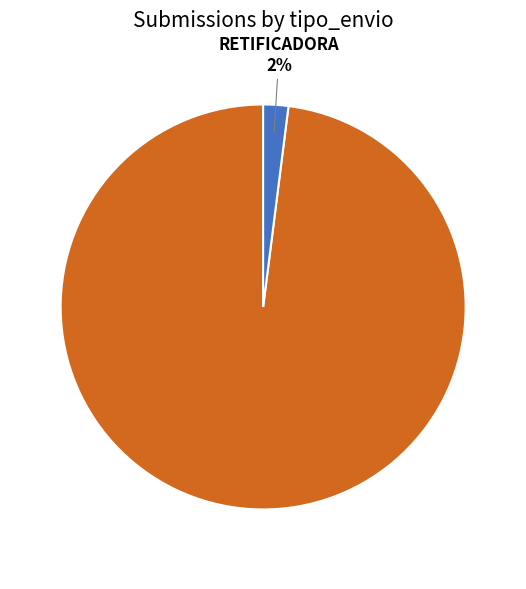

Which has a higher value, RETIFICADORA or ORIGINAL?

ORIGINAL